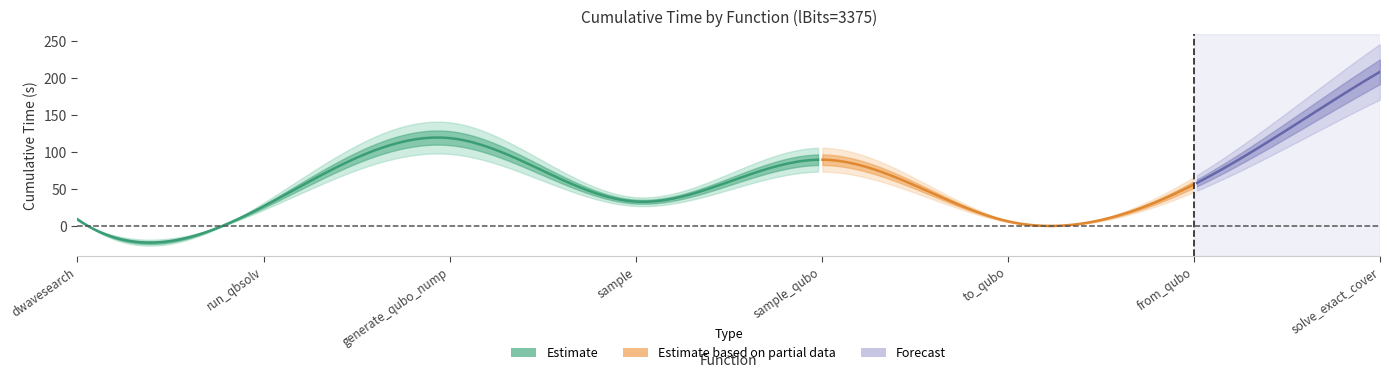

How many data points are less than 56?

4